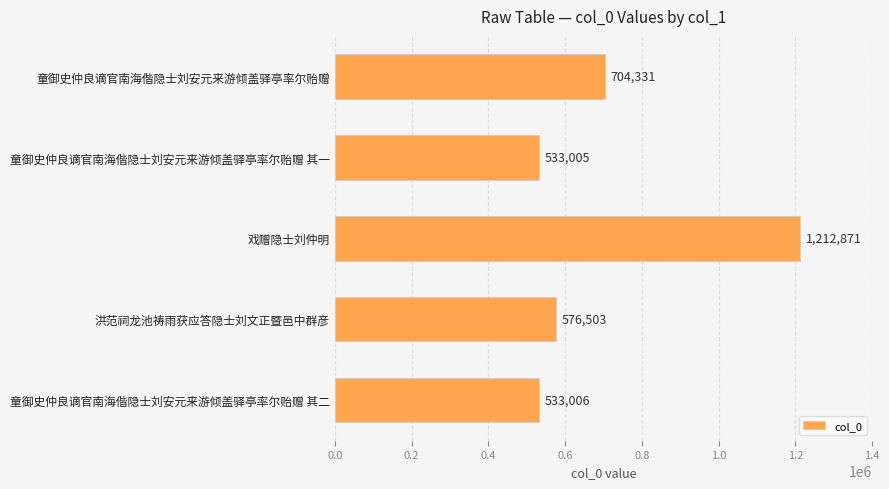

What is the average value?

711943